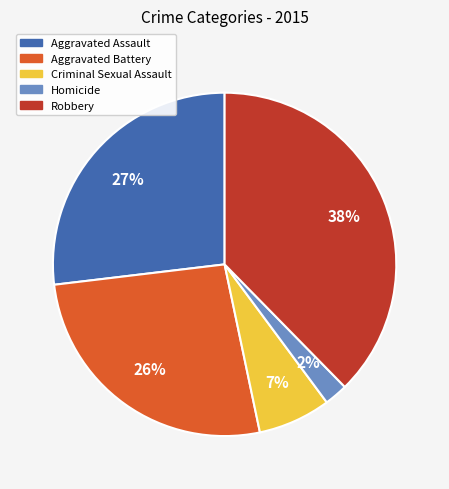

To the nearest percent, what portion does Robbery represent?

38%